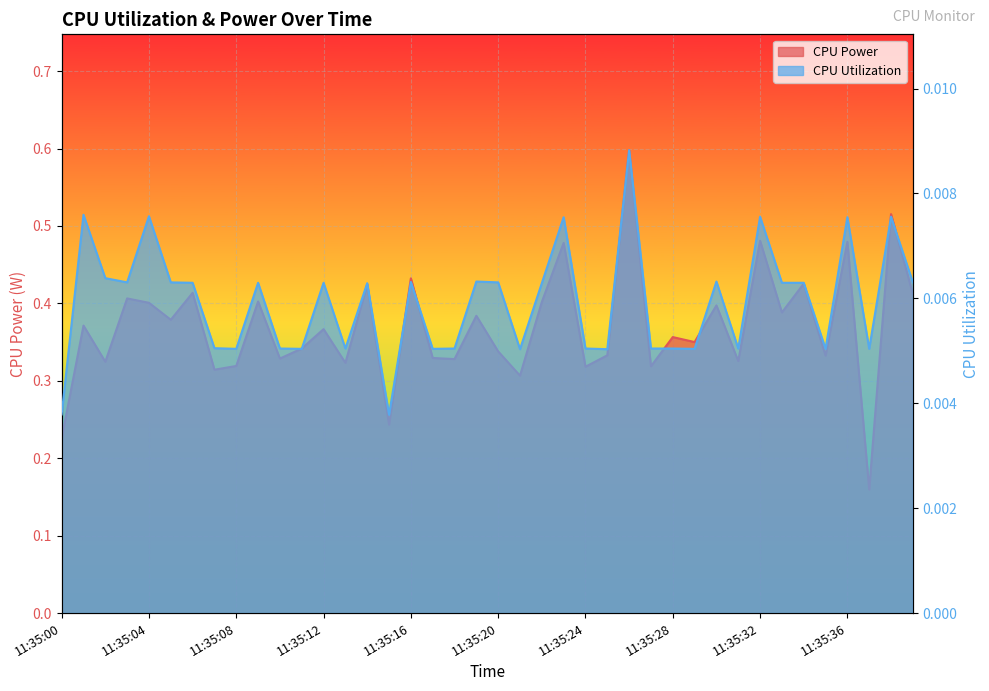

In CPU Utilization, how many points are lower than both neighbors (excluding endpoints)?

12